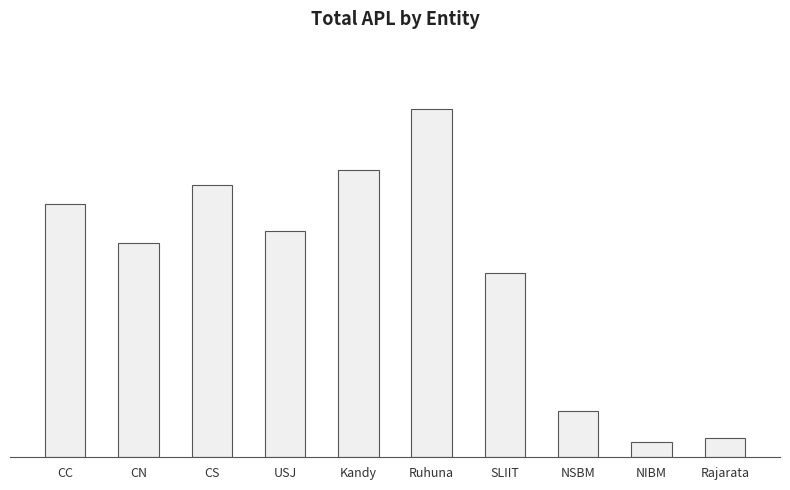

At which label does the data first exceed 59?

CC